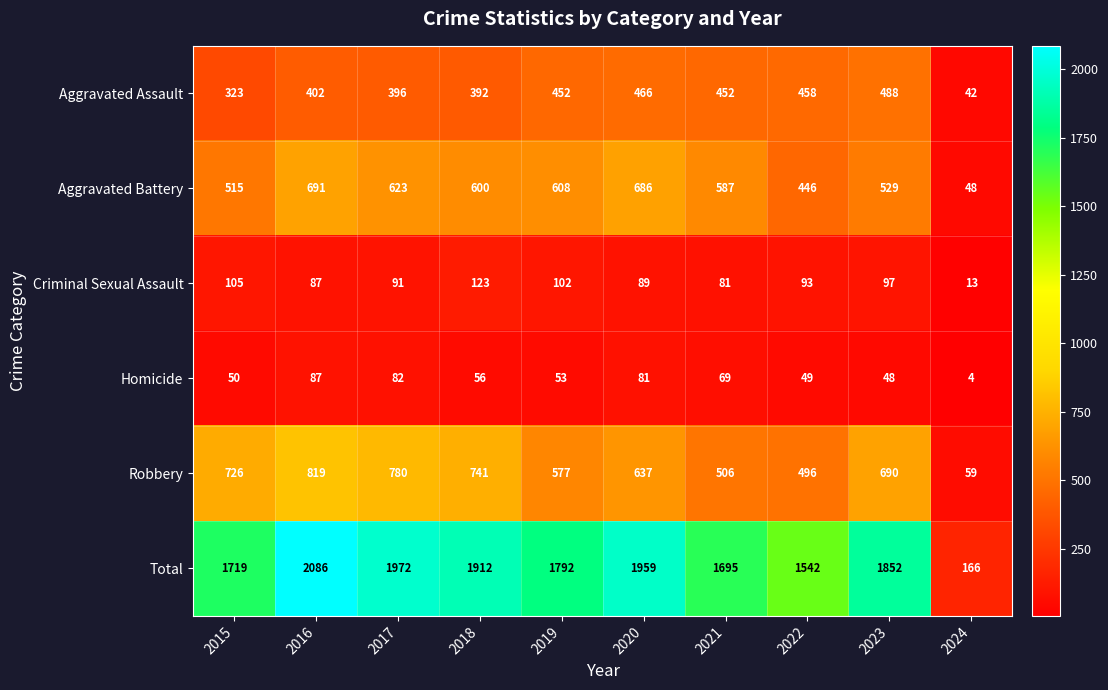

At 2024, list the series in order from smallest to largest.

Homicide, Criminal Sexual Assault, Aggravated Assault, Aggravated Battery, Robbery, Total